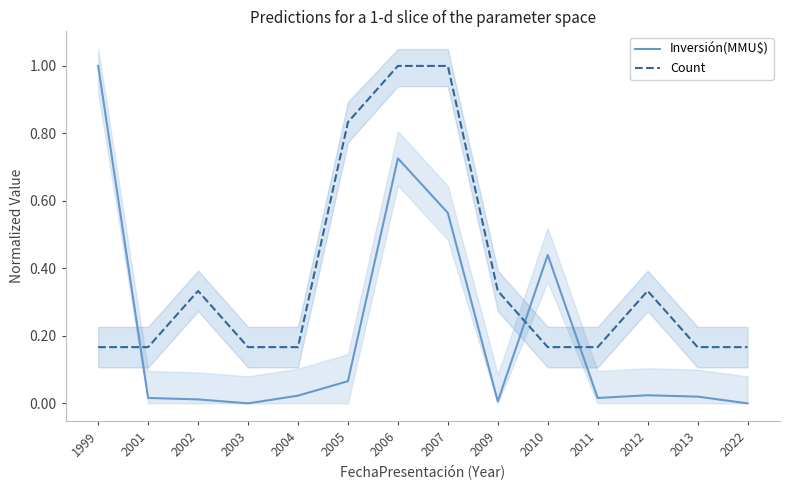

What is the approximate value of Count at 1999?

0.2